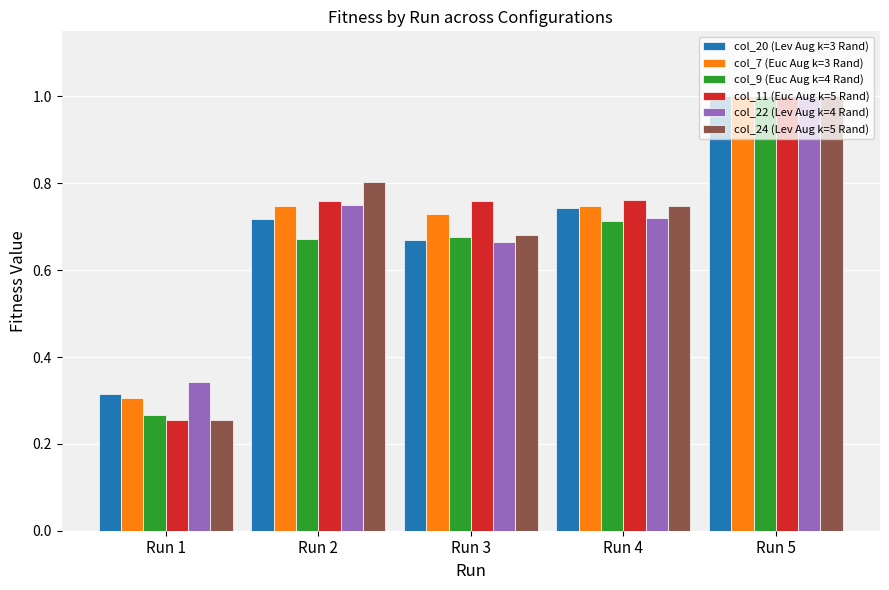

At which category is the sum across all series the highest?

Run 5